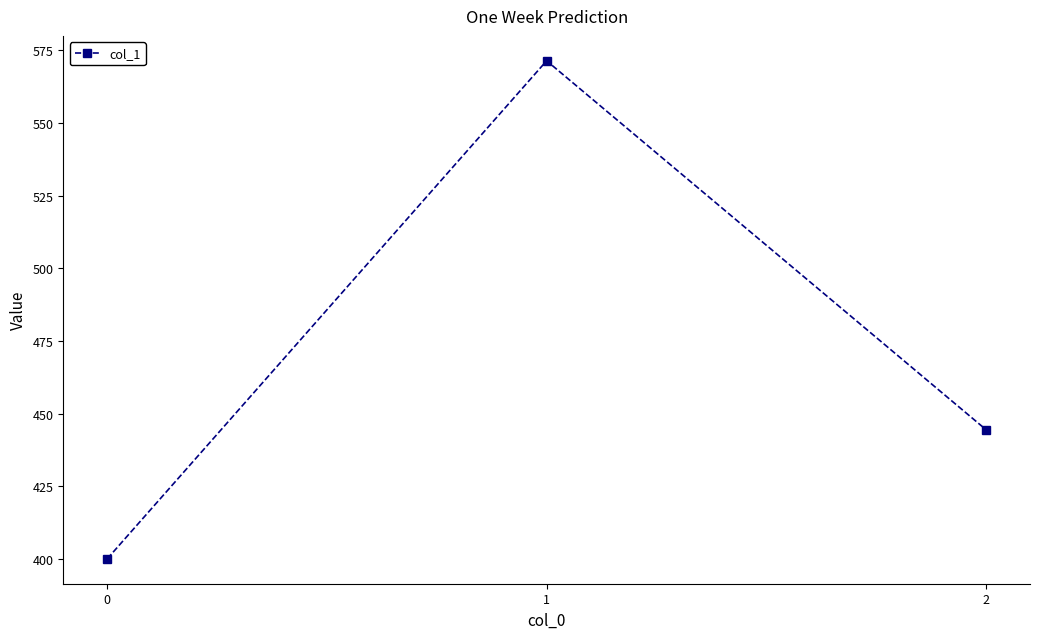

What is the smallest value displayed?

400.0